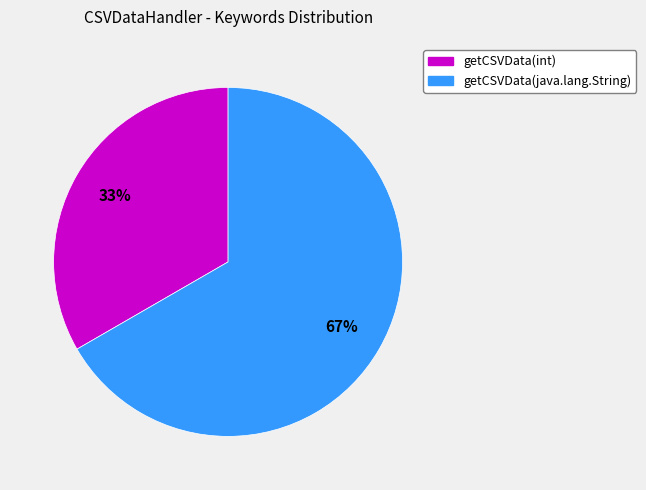

What is the ratio of the value at getCSVData(int) to the value at getCSVData(java.lang.String)?

0.5